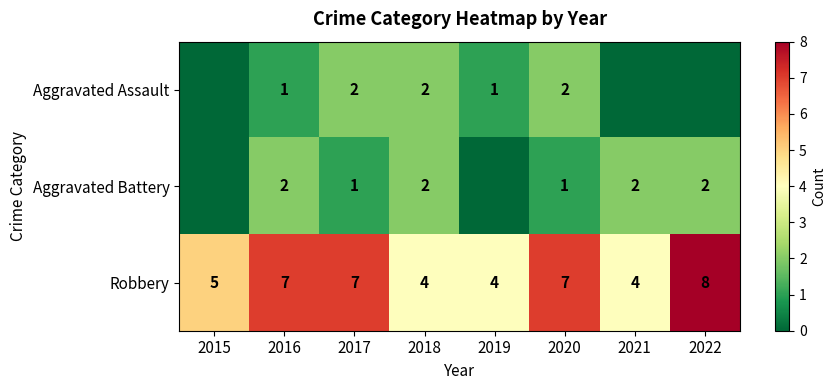

Read the Robbery value at 2020.

7